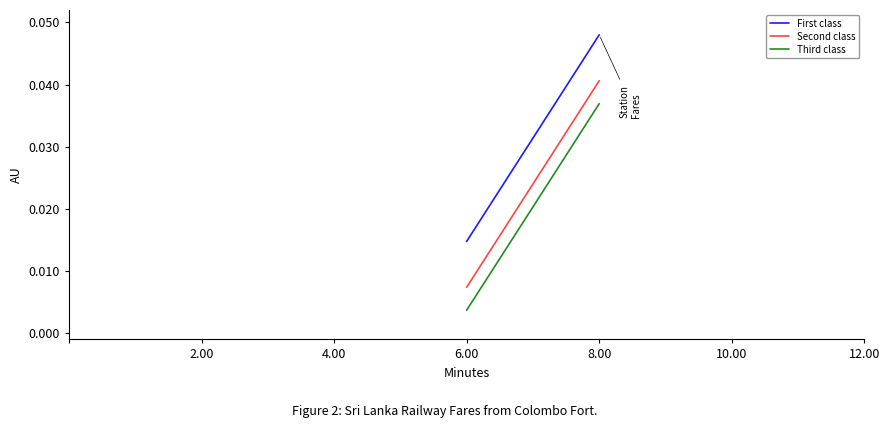

What is the sum of all Second class values?

0.2